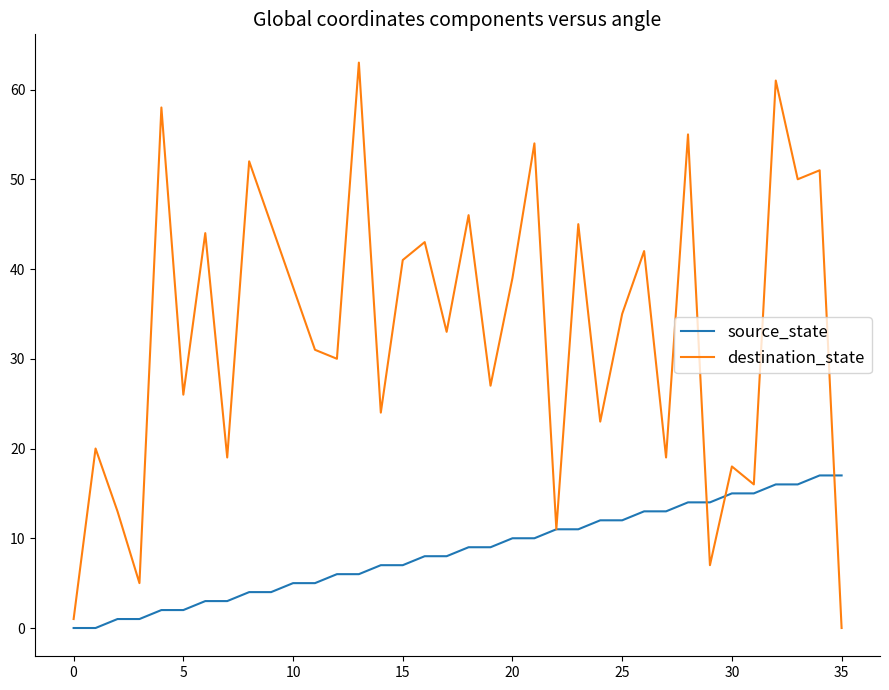

What is the maximum value for destination_state?

63